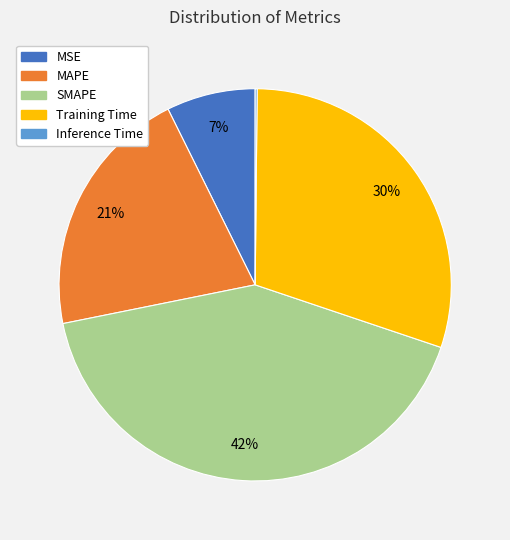

What is the largest slice in the pie chart?

SMAPE